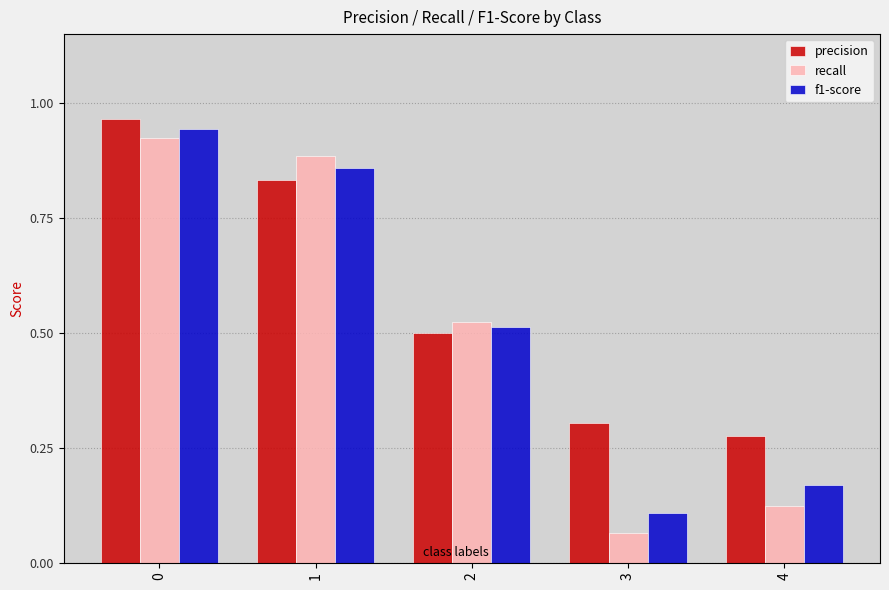

Between 1 and 2, which series saw the biggest shift?

recall